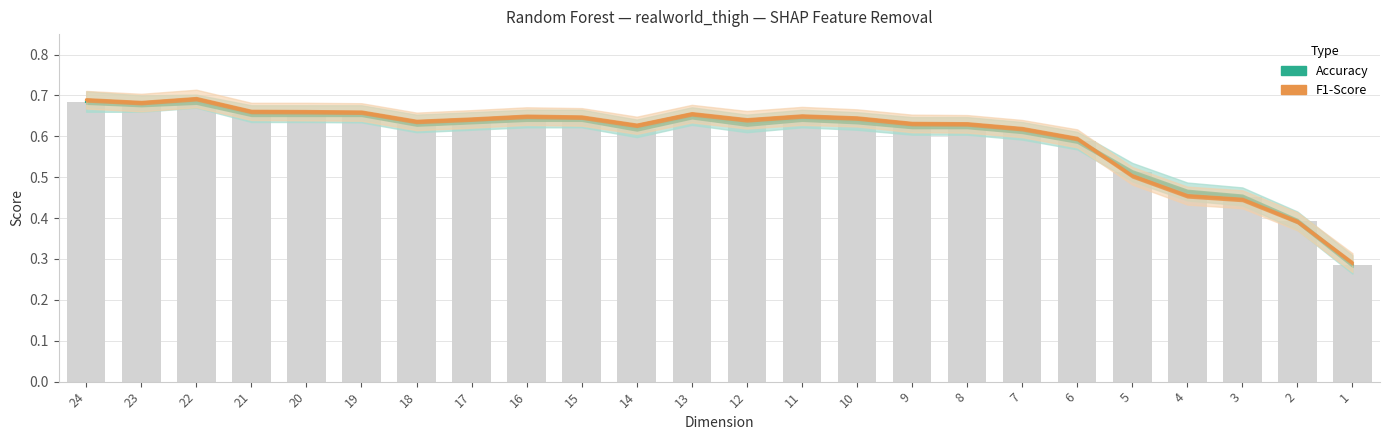

Reading left to right, list all the values displayed in this chart.

Accuracy: 0.7	0.7	0.7	0.7	0.7	0.7	0.6	0.6	0.6	0.6	0.6	0.6	0.6	0.6	0.6	0.6	0.6	0.6	0.6	0.5	0.5	0.5	0.4	0.3
F1-Score: 0.7	0.7	0.7	0.7	0.7	0.7	0.6	0.6	0.6	0.6	0.6	0.7	0.6	0.6	0.6	0.6	0.6	0.6	0.6	0.5	0.5	0.4	0.4	0.3